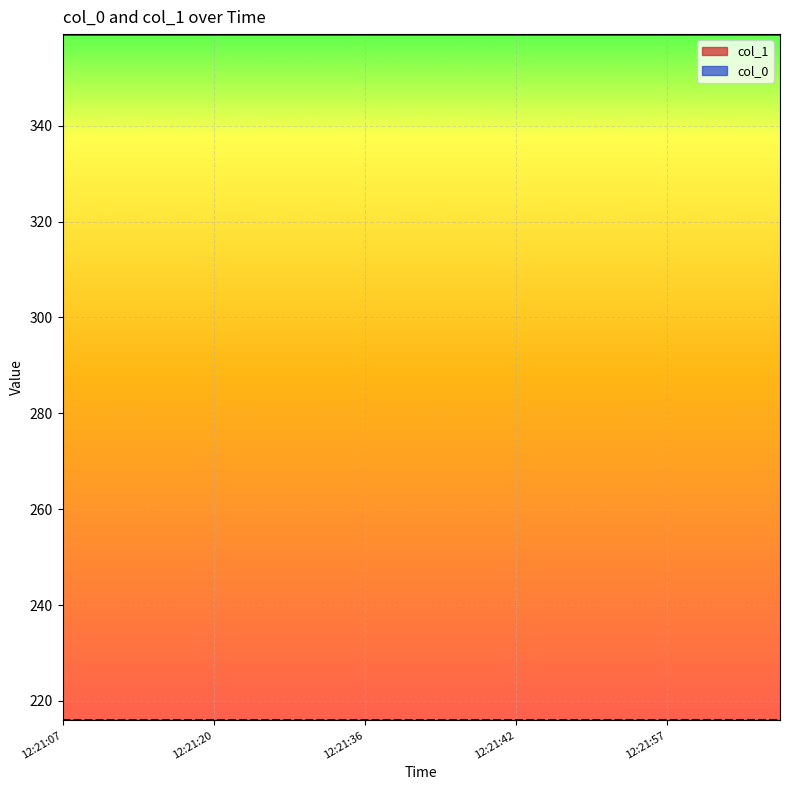

Does the chart display data point markers on the line(s)?

No